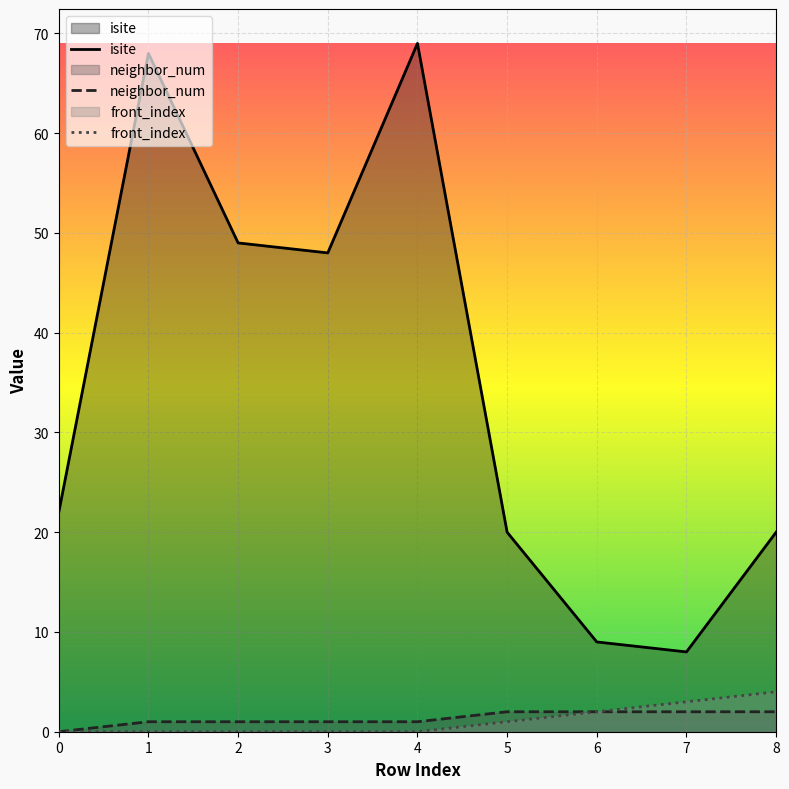

How many lines are shown in the chart?

3